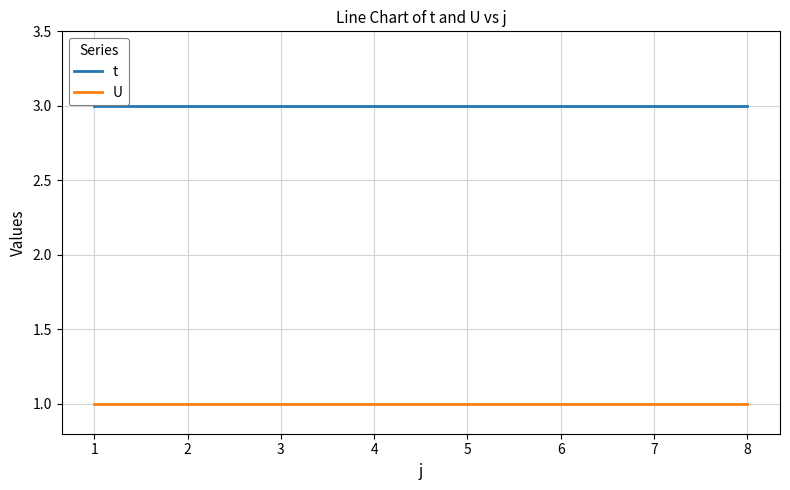

How many categories are shown in the chart?

8